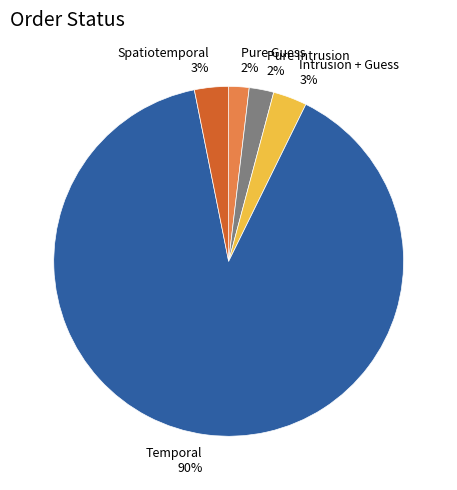

Which has a higher value, Temporal or Pure Intrusion?

Temporal